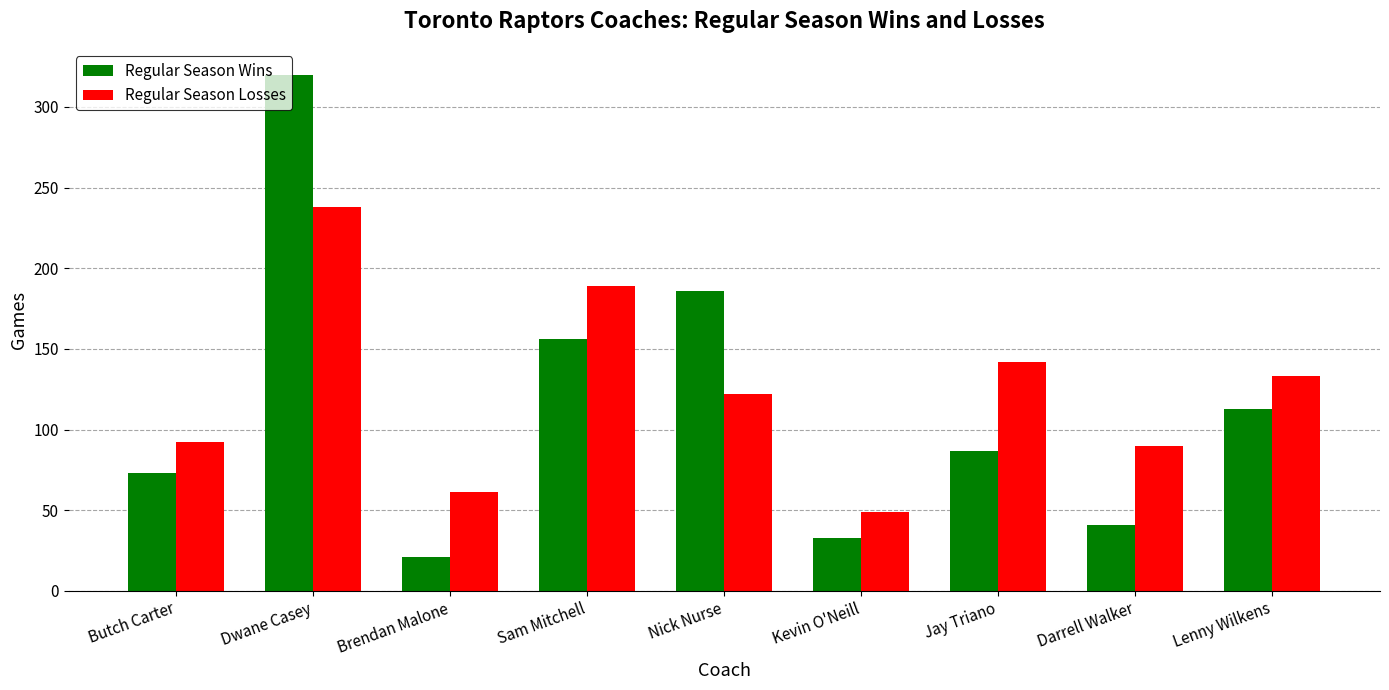

At which label is Regular Season Wins closest to 170?

Sam Mitchell